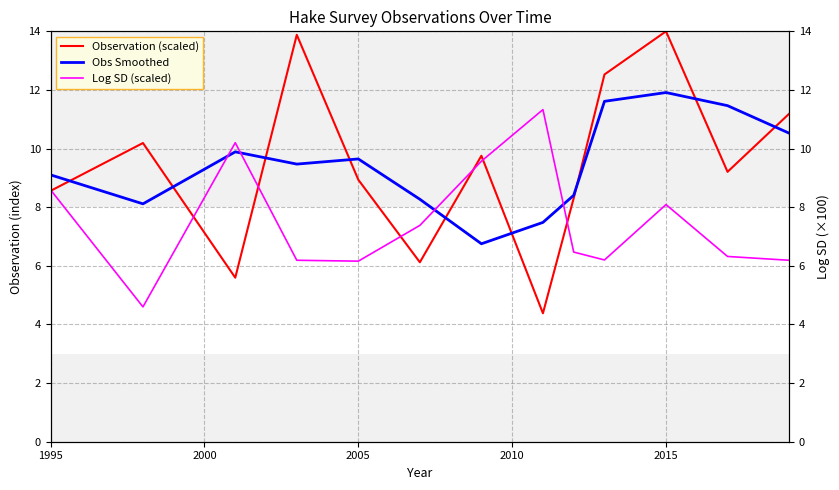

What is the sum of all Obs Smoothed values?

122.7